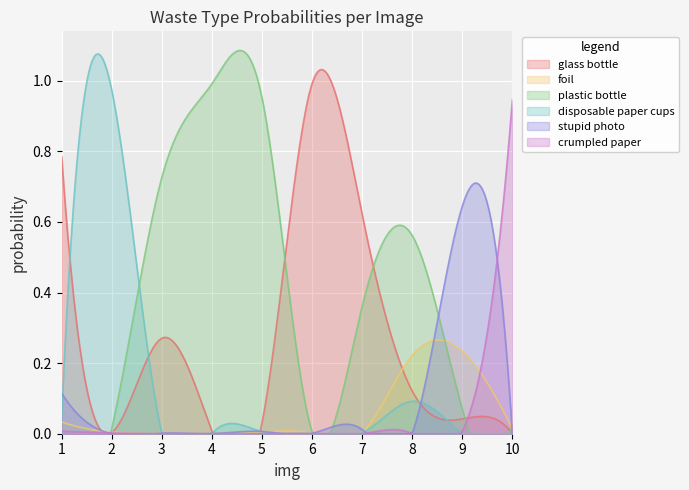

Where is the first local minimum for stupid photo?

2